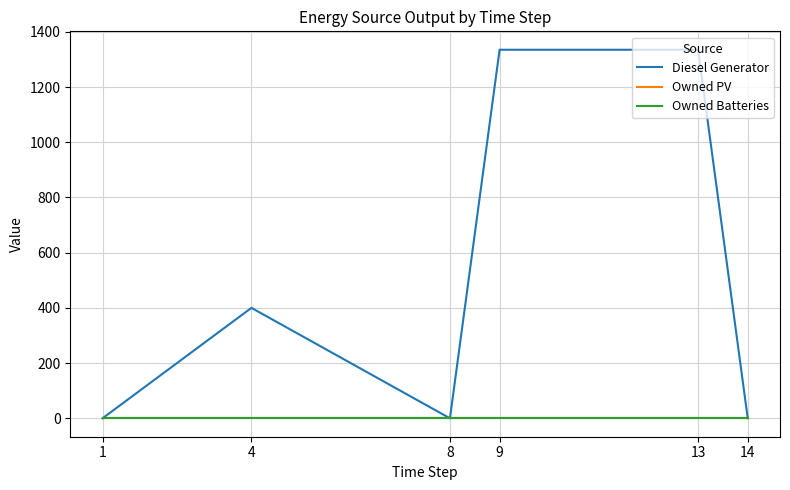

Is this an area chart (filled region under the line)?

No